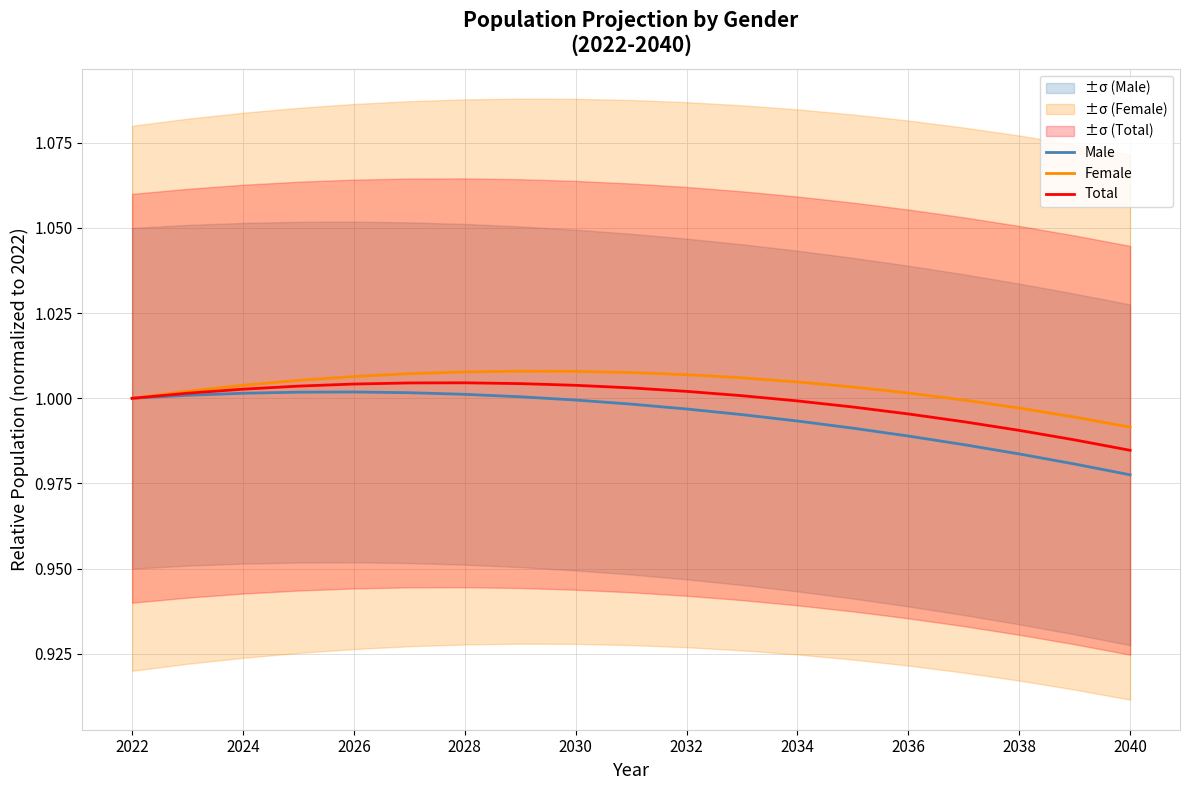

Where is Female nearest to the value 0?

2040